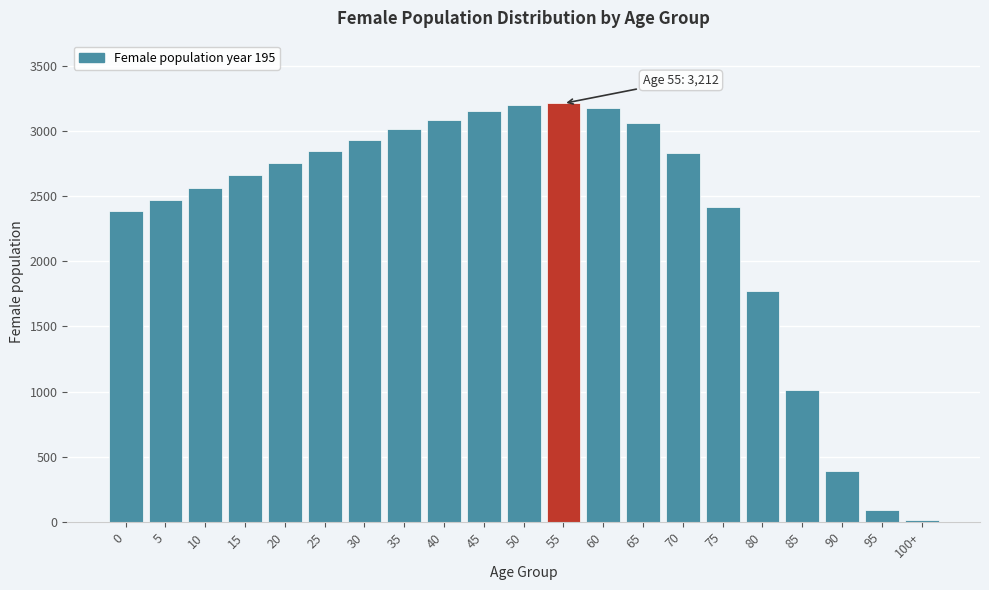

Approximately how many times larger is the value at 55 compared to 75?

1.3